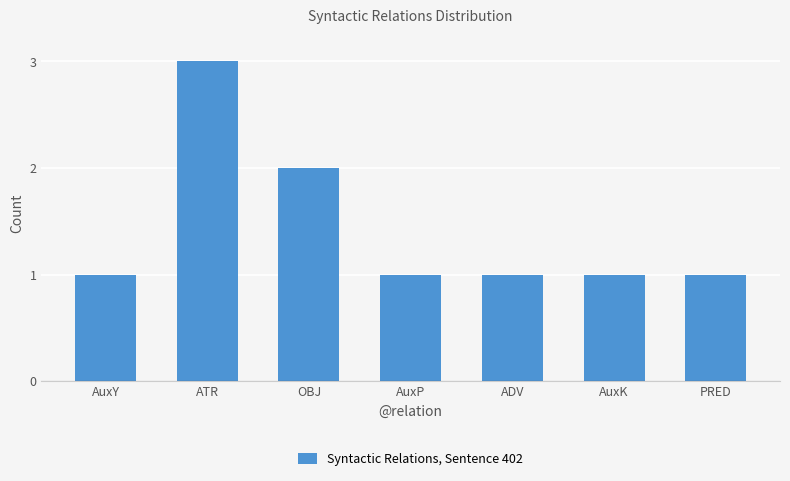

Reading left to right, extract all data points from this chart.

1	3	2	1	1	1	1